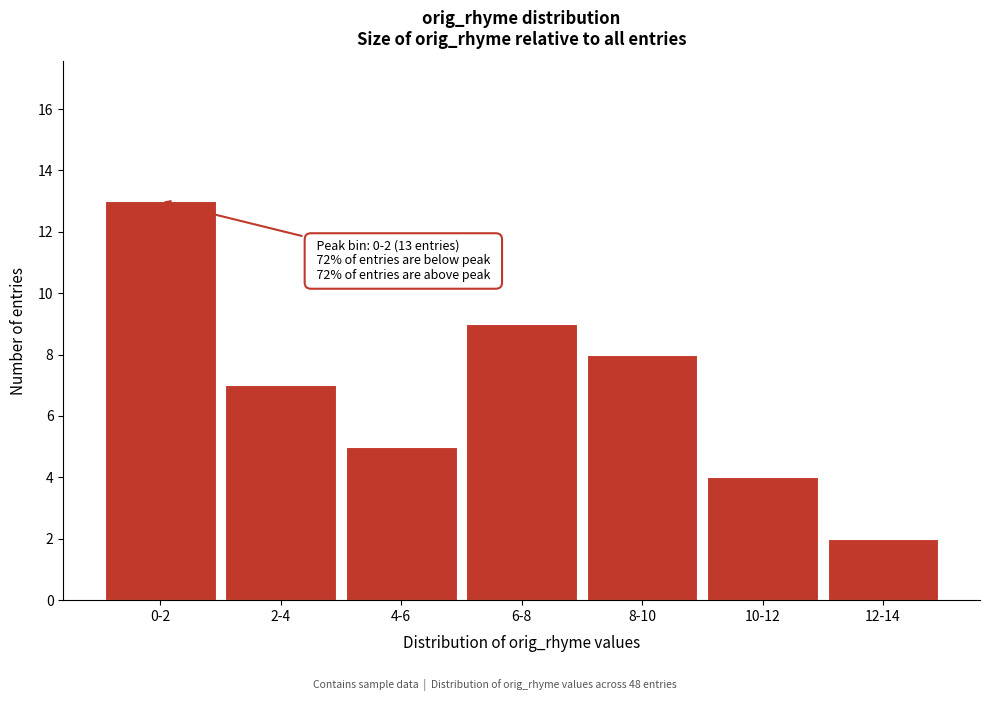

Reading right to left, list all the values displayed in this chart.

12-14=2	10-12=4	8-10=8	6-8=9	4-6=5	2-4=7	0-2=13